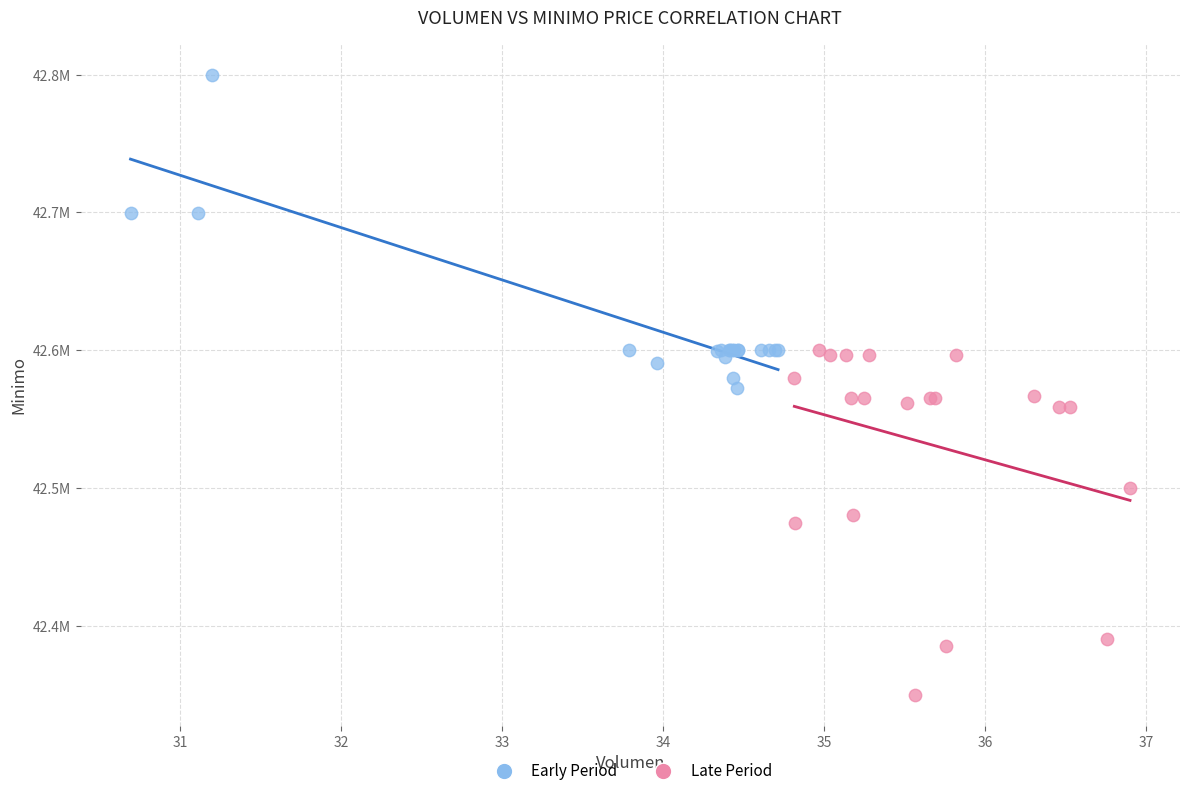

Which series has the widest spread of Y values?

Late Period